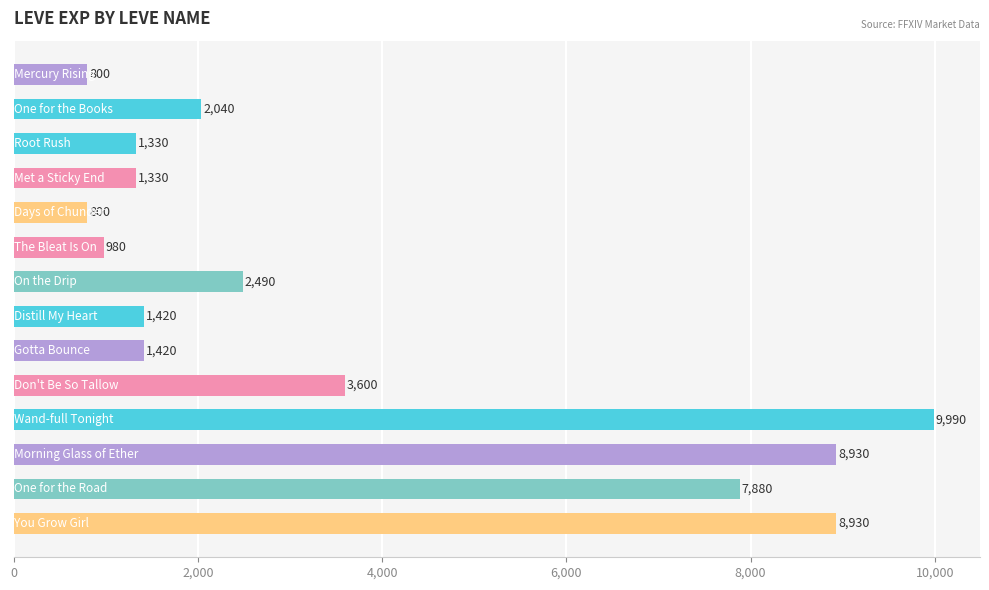

What is the difference between the maximum and second lowest values?

9190